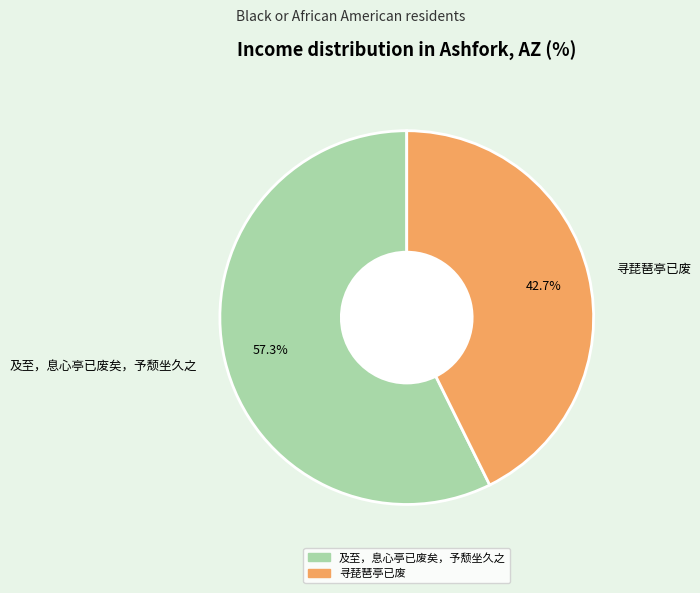

Which category has the smallest portion of the pie?

寻琵琶亭已废